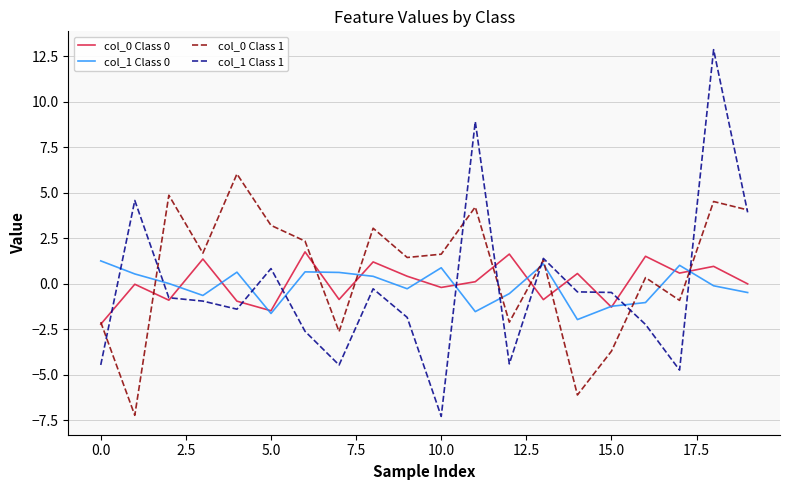

In col_1 Class 0, how many points are lower than both neighbors (excluding endpoints)?

5